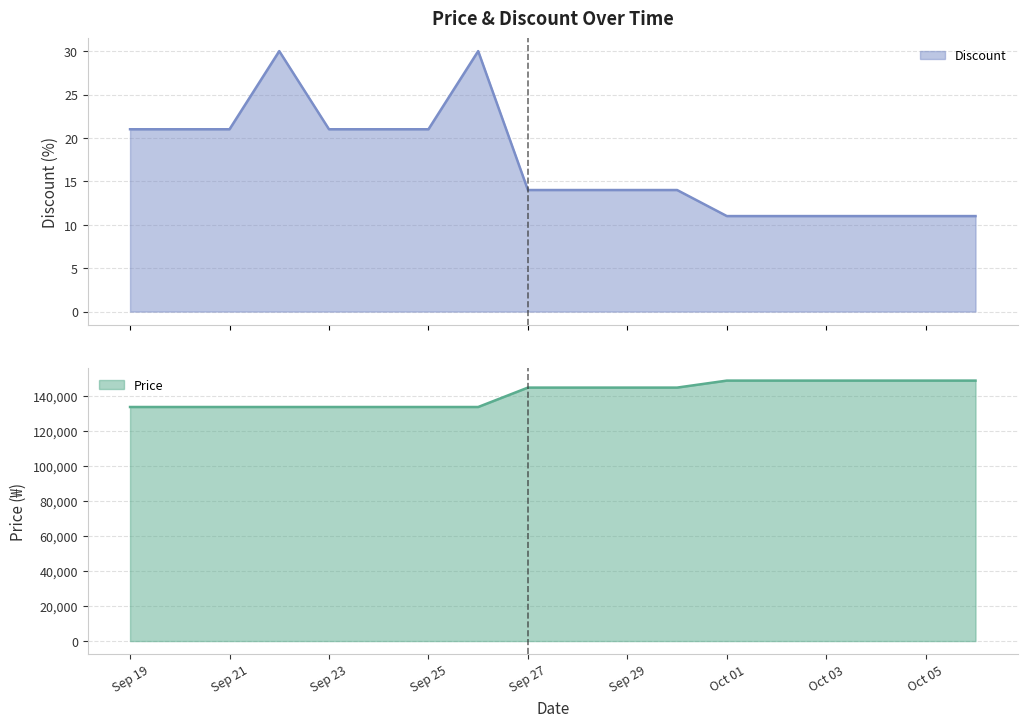

What is the maximum value for Discount?

30